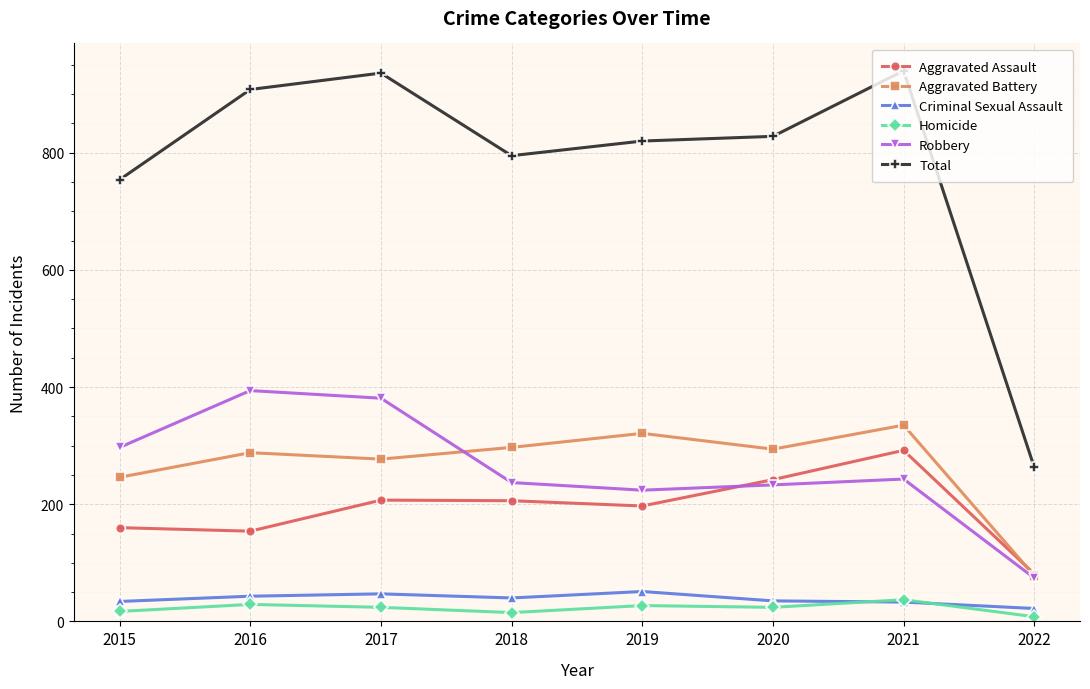

Between 2015 and 2021, which series saw the biggest shift?

Total